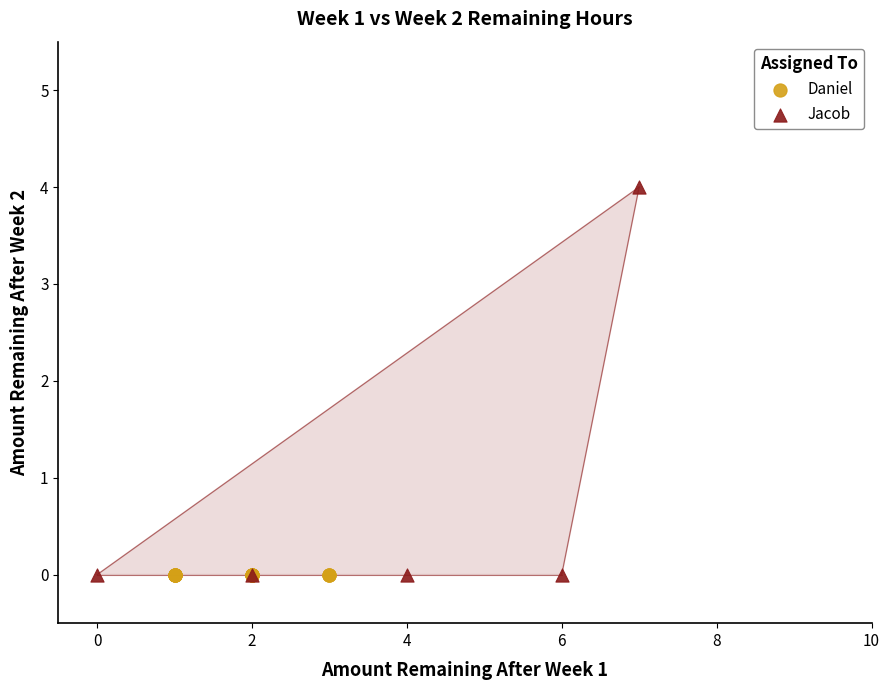

Which series reaches the maximum Y coordinate?

Jacob